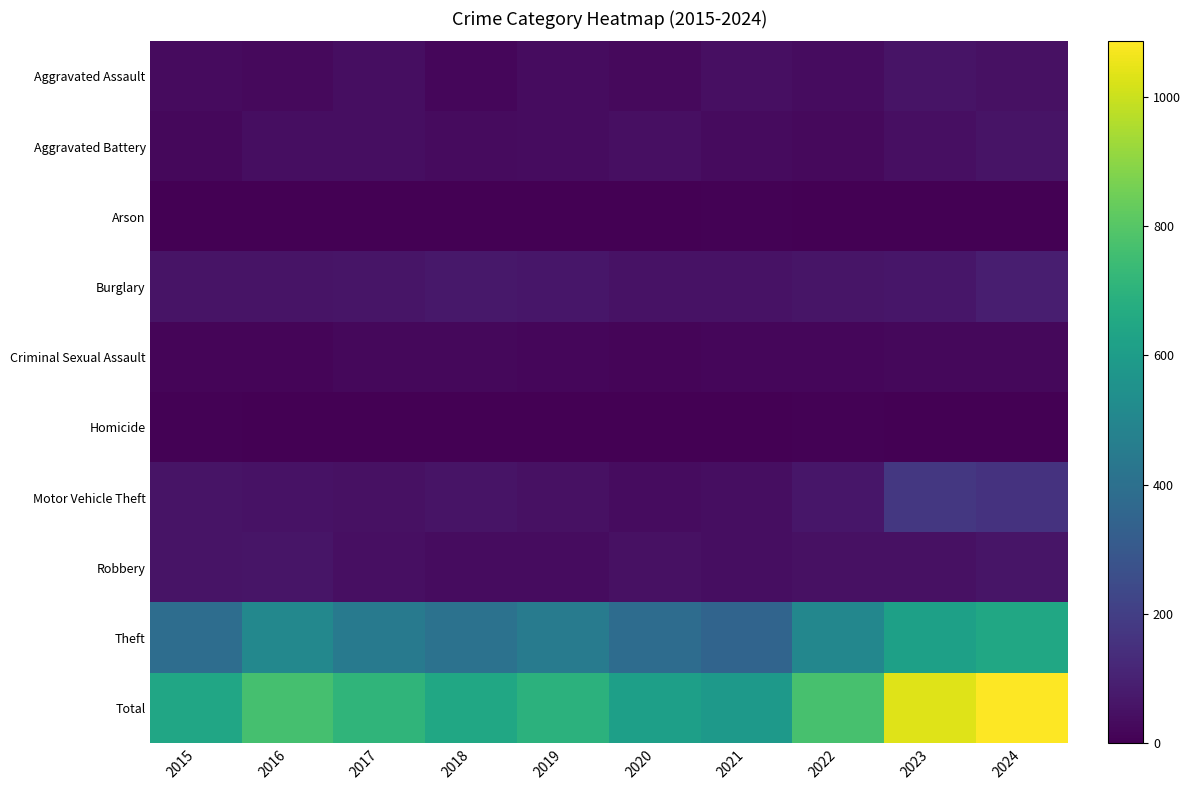

At which category does the chart reach its peak across all series?

2024